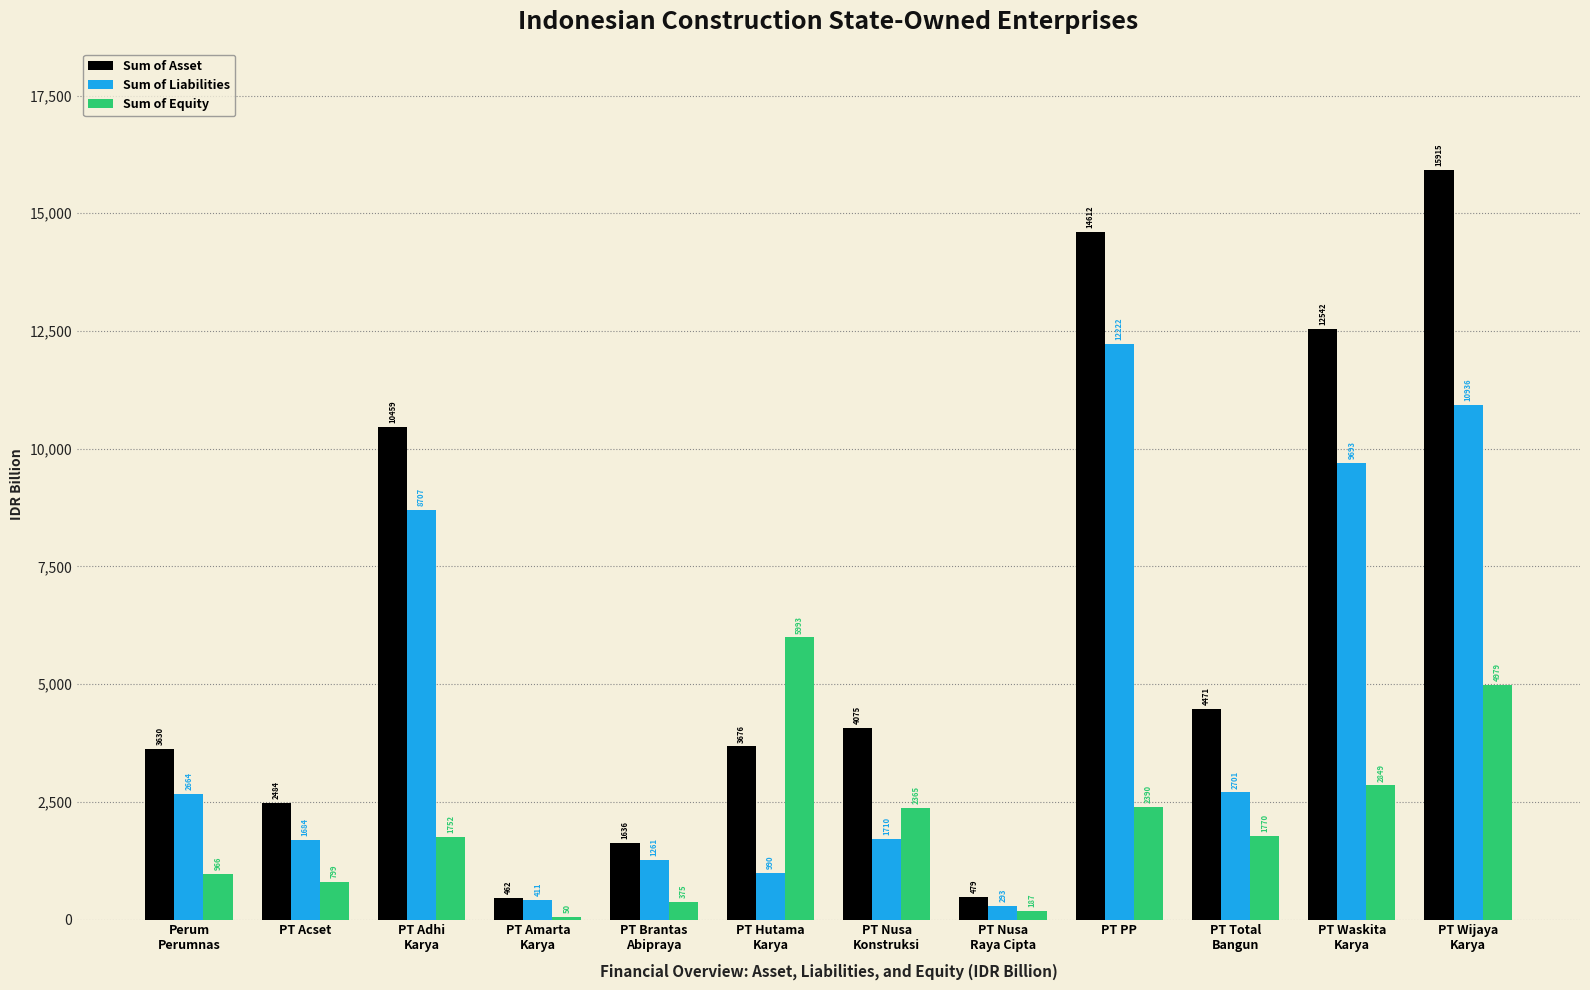

Which category has the highest value in the Sum of Liabilities series?

PT PP